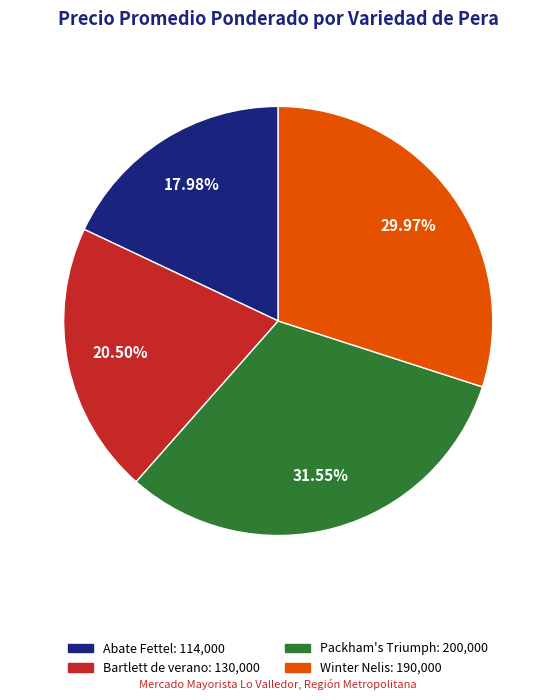

To the nearest percent, what is the average slice percentage?

25%